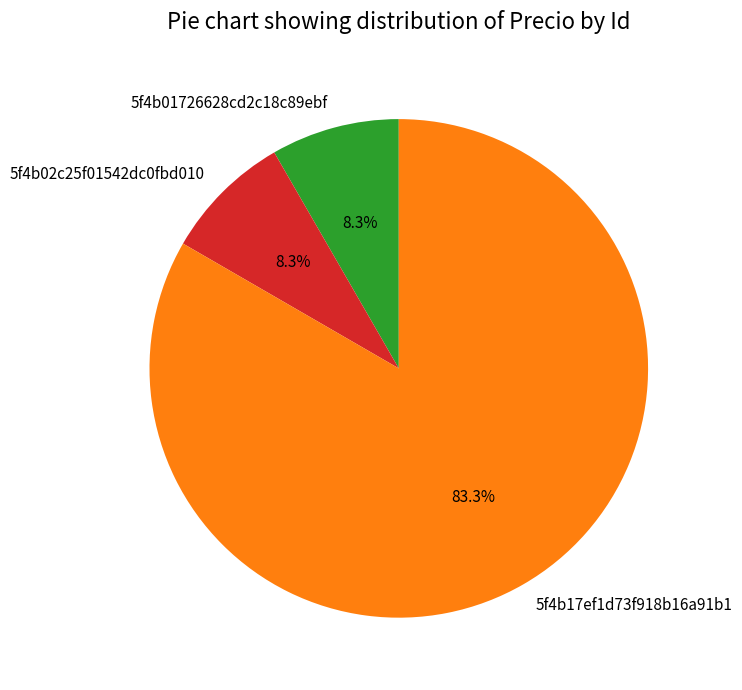

How many segments does this pie chart have?

3